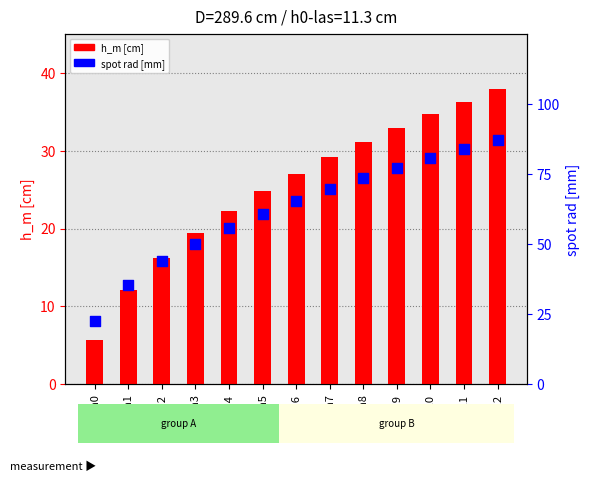

Which series reaches the maximum Y coordinate?

spot rad [mm]